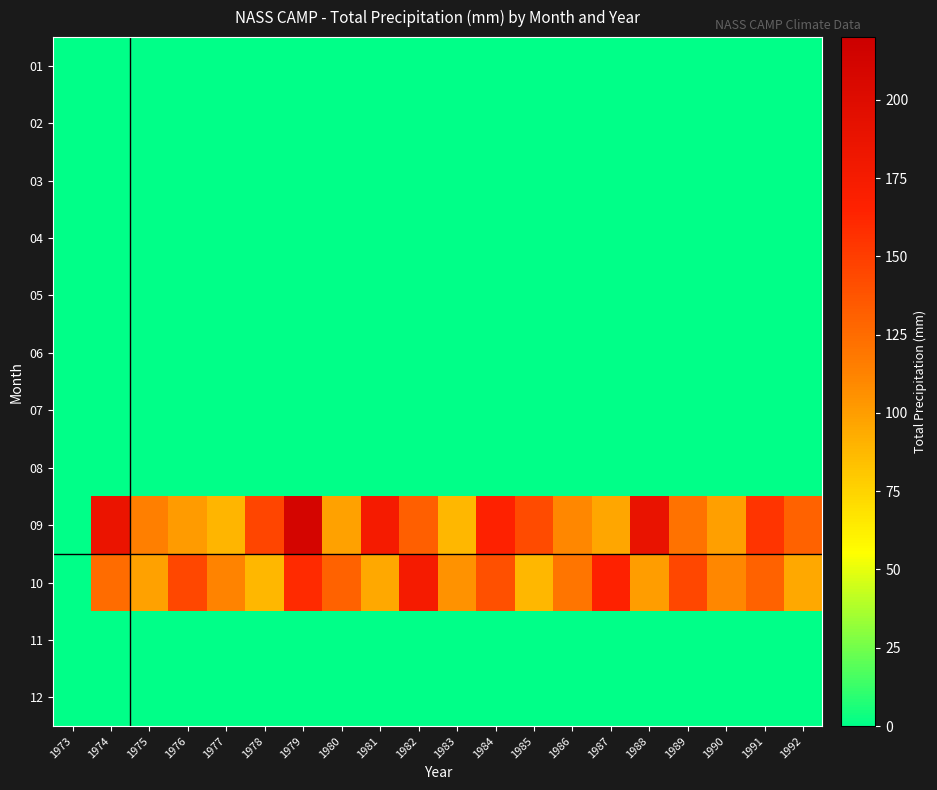

Reading left to right, what are all the values shown in this chart?

01: 1973=0.0	1974=0.0	1975=0.0	1976=0.0	1977=0.0	1978=0.0	1979=0.0	1980=0.0	1981=0.0	1982=0.0	1983=0.0	1984=0.0	1985=0.0	1986=0.0	1987=0.0	1988=0.0	1989=0.0	1990=0.0	1991=0.0	1992=0.0
02: 1973=0.0	1974=0.0	1975=0.0	1976=0.0	1977=0.0	1978=0.0	1979=0.0	1980=0.0	1981=0.0	1982=0.0	1983=0.0	1984=0.0	1985=0.0	1986=0.0	1987=0.0	1988=0.0	1989=0.0	1990=0.0	1991=0.0	1992=0.0
03: 1973=0.0	1974=0.0	1975=0.0	1976=0.0	1977=0.0	1978=0.0	1979=0.0	1980=0.0	1981=0.0	1982=0.0	1983=0.0	1984=0.0	1985=0.0	1986=0.0	1987=0.0	1988=0.0	1989=0.0	1990=0.0	1991=0.0	1992=0.0
04: 1973=0.0	1974=0.0	1975=0.0	1976=0.0	1977=0.0	1978=0.0	1979=0.0	1980=0.0	1981=0.0	1982=0.0	1983=0.0	1984=0.0	1985=0.0	1986=0.0	1987=0.0	1988=0.0	1989=0.0	1990=0.0	1991=0.0	1992=0.0
05: 1973=0.0	1974=0.0	1975=0.0	1976=0.0	1977=0.0	1978=0.0	1979=0.0	1980=0.0	1981=0.0	1982=0.0	1983=0.0	1984=0.0	1985=0.0	1986=0.0	1987=0.0	1988=0.0	1989=0.0	1990=0.0	1991=0.0	1992=0.0
06: 1973=0.0	1974=0.0	1975=0.0	1976=0.0	1977=0.0	1978=0.0	1979=0.0	1980=0.0	1981=0.0	1982=0.0	1983=0.0	1984=0.0	1985=0.0	1986=0.0	1987=0.0	1988=0.0	1989=0.0	1990=0.0	1991=0.0	1992=0.0
07: 1973=0.0	1974=0.0	1975=0.0	1976=0.0	1977=0.0	1978=0.0	1979=0.0	1980=0.0	1981=0.0	1982=0.0	1983=0.0	1984=0.0	1985=0.0	1986=0.0	1987=0.0	1988=0.0	1989=0.0	1990=0.0	1991=0.0	1992=0.0
08: 1973=0.0	1974=0.0	1975=0.0	1976=0.0	1977=0.0	1978=0.0	1979=0.0	1980=0.0	1981=0.0	1982=0.0	1983=0.0	1984=0.0	1985=0.0	1986=0.0	1987=0.0	1988=0.0	1989=0.0	1990=0.0	1991=0.0	1992=0.0
09: 1973=0.0	1974=186.4	1975=115.1	1976=101.0	1977=89.2	1978=145.6	1979=210.3	1980=98.4	1981=175.2	1982=132.0	1983=88.5	1984=165.0	1985=142.3	1986=110.0	1987=95.6	1988=188.0	1989=122.0	1990=99.4	1991=155.0	1992=130.0
10: 1973=0.0	1974=125.0	1975=98.2	1976=145.0	1977=112.3	1978=88.0	1979=160.0	1980=130.5	1981=95.0	1982=175.0	1983=105.0	1984=140.0	1985=88.0	1986=120.0	1987=165.0	1988=100.0	1989=145.0	1990=110.0	1991=130.0	1992=95.0
11: 1973=0.0	1974=0.0	1975=0.0	1976=0.0	1977=0.0	1978=0.0	1979=0.0	1980=0.0	1981=0.0	1982=0.0	1983=0.0	1984=0.0	1985=0.0	1986=0.0	1987=0.0	1988=0.0	1989=0.0	1990=0.0	1991=0.0	1992=0.0
12: 1973=0.0	1974=0.0	1975=0.0	1976=0.0	1977=0.0	1978=0.0	1979=0.0	1980=0.0	1981=0.0	1982=0.0	1983=0.0	1984=0.0	1985=0.0	1986=0.0	1987=0.0	1988=0.0	1989=0.0	1990=0.0	1991=0.0	1992=0.0